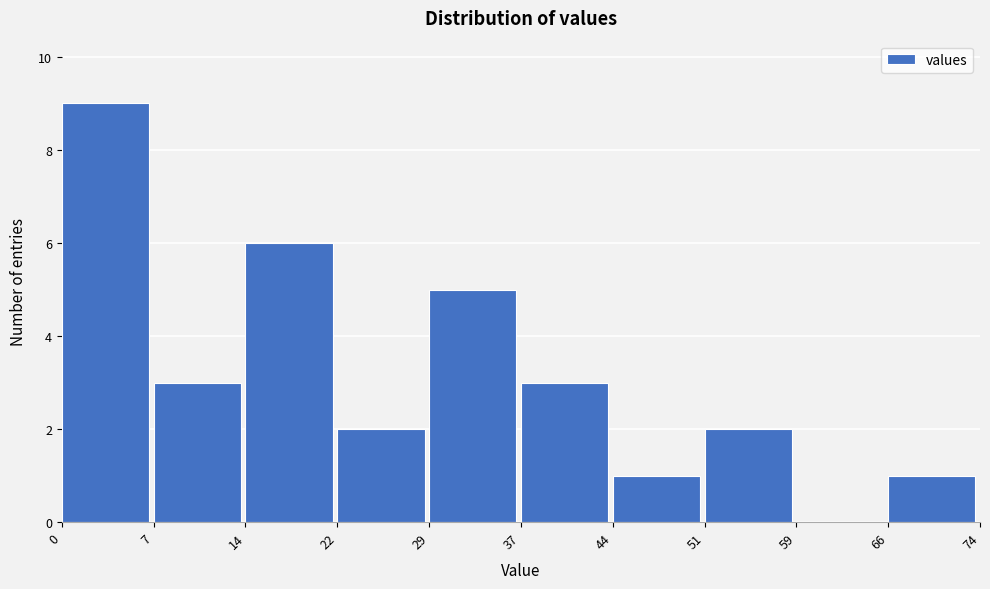

Reading left to right, what are all the values shown in this chart?

0=9	7=3	14=6	22=2	29=5	37=3	44=1	51=2	59=0	66=1